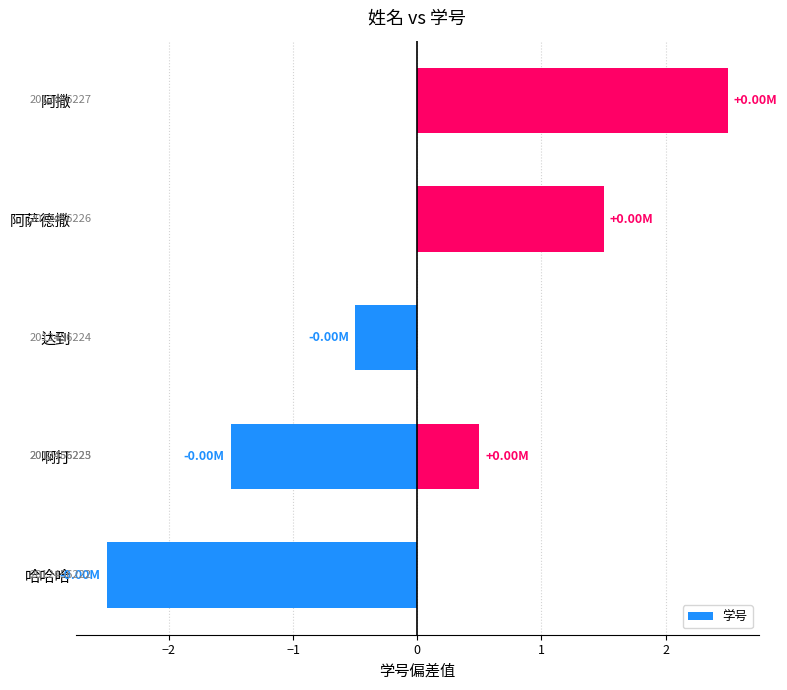

Reading left to right, extract all data points from this chart.

-2.5	-1.5	-0.5	0.5	1.5	2.5